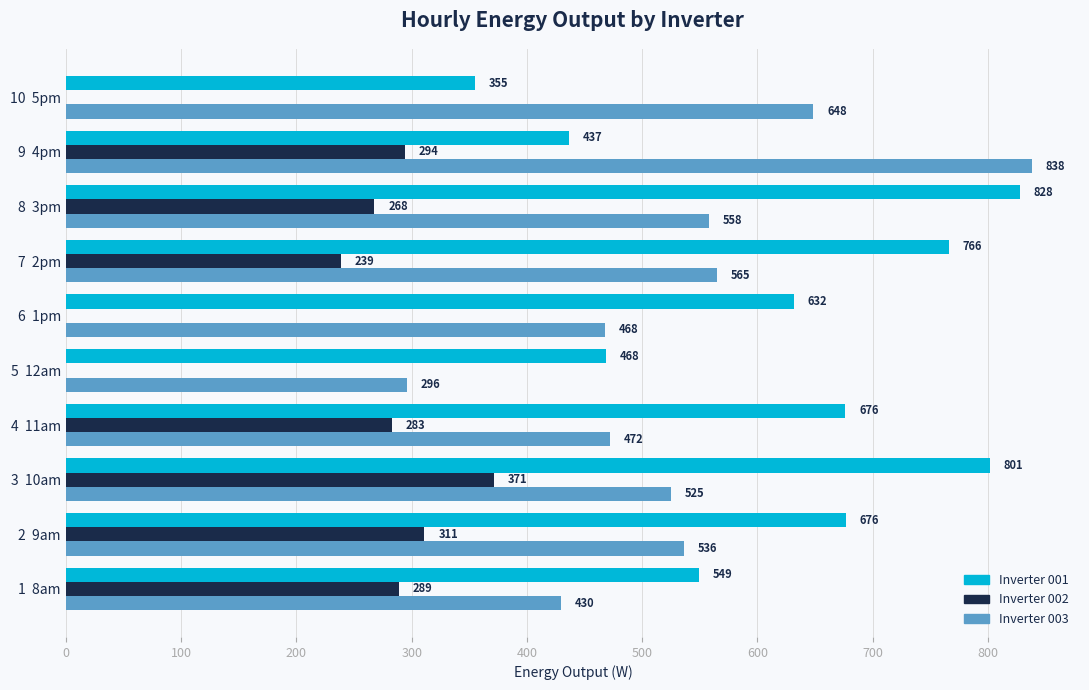

At which category is the sum across all series the highest?

3  10am